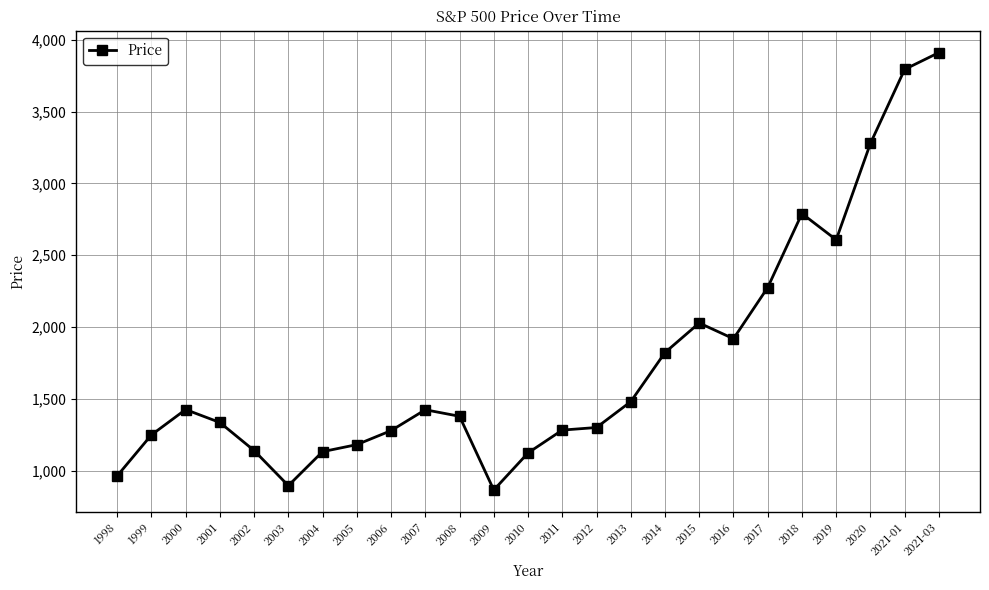

What is the minimum value shown in the chart?

865.6